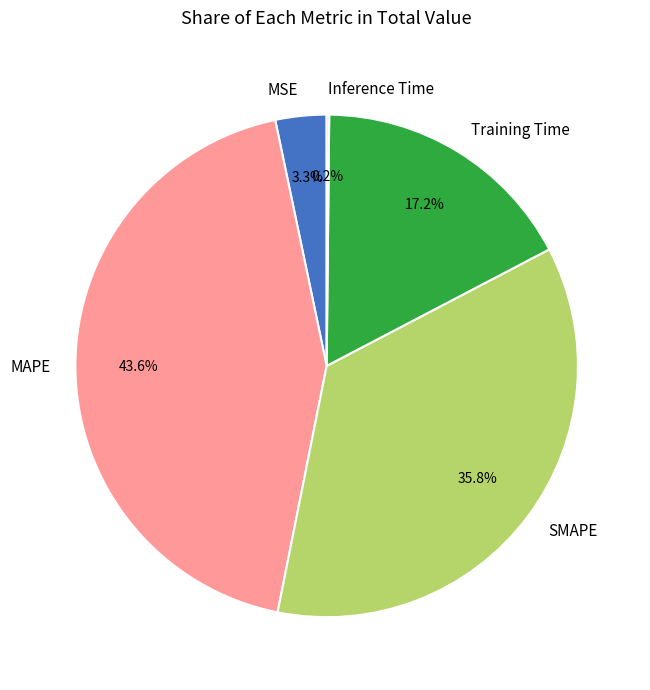

Does any single category account for the majority?

No